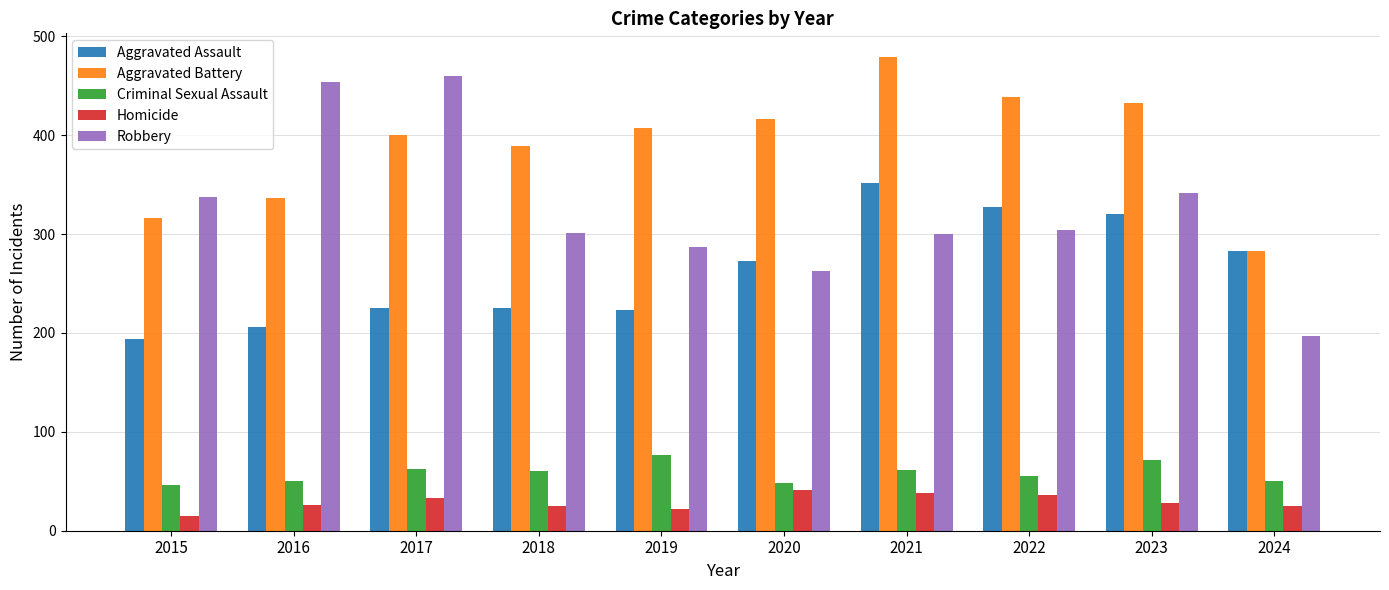

What is the highest value of the Criminal Sexual Assault series?

77